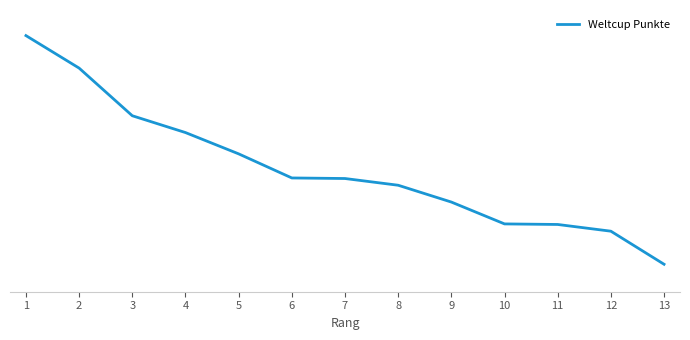

The value at 13 is 49. True or false?

True